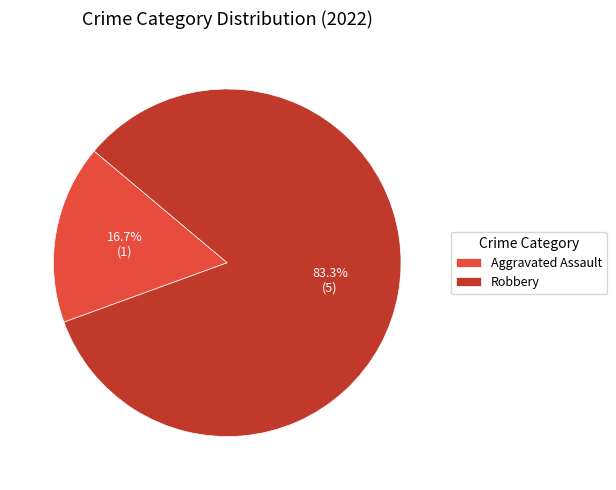

How many slices are in this pie chart?

2